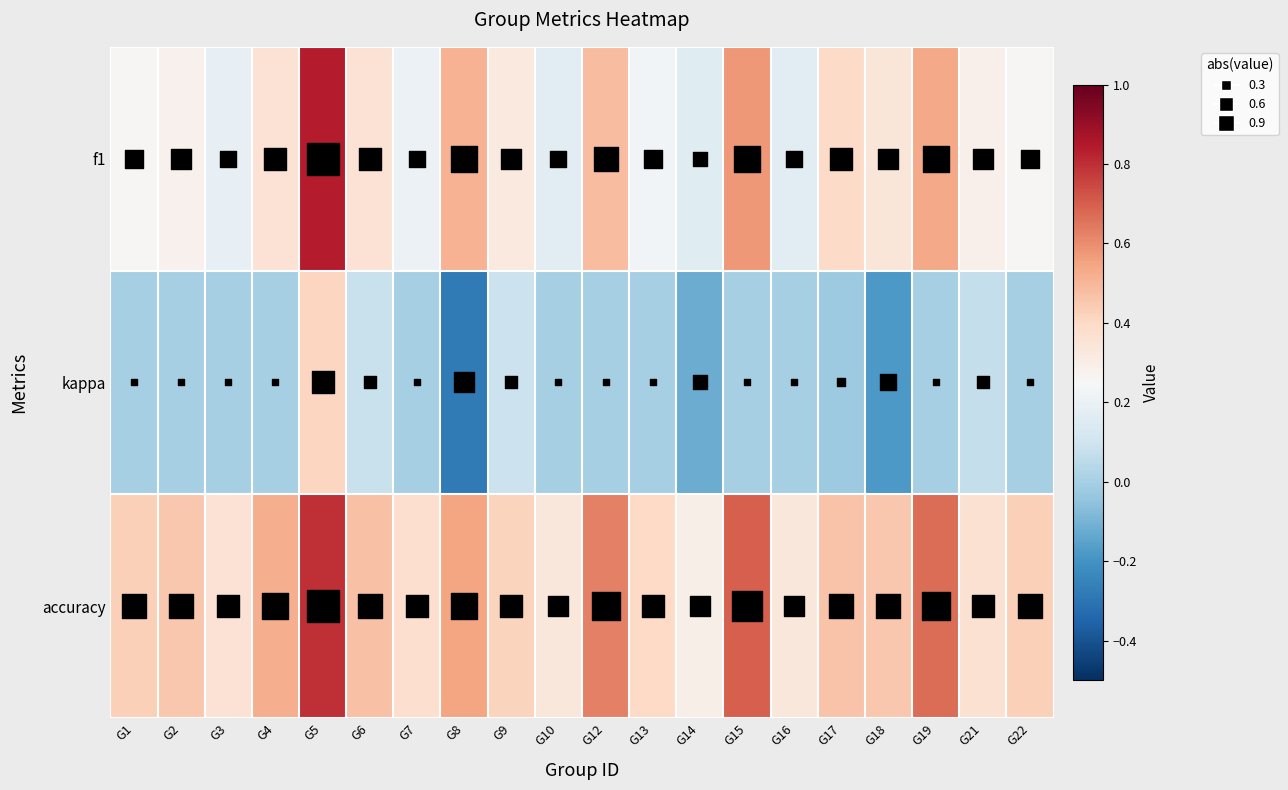

Reading left to right, transcribe all the data shown in this chart.

f1: G1=0.3	G2=0.3	G3=0.2	G4=0.4	G5=0.8	G6=0.4	G7=0.2	G8=0.5	G9=0.3	G10=0.2	G12=0.5	G13=0.2	G14=0.2	G15=0.6	G16=0.2	G17=0.4	G18=0.3	G19=0.5	G21=0.3	G22=0.3
kappa: G1=0.0	G2=0.0	G3=0.0	G4=0.0	G5=0.4	G6=0.1	G7=0.0	G8=-0.3	G9=0.1	G10=0.0	G12=0.0	G13=0.0	G14=-0.1	G15=0.0	G16=0.0	G17=-0.0	G18=-0.2	G19=0.0	G21=0.1	G22=0.0
accuracy: G1=0.4	G2=0.5	G3=0.4	G4=0.5	G5=0.8	G6=0.5	G7=0.4	G8=0.5	G9=0.4	G10=0.3	G12=0.6	G13=0.4	G14=0.3	G15=0.7	G16=0.3	G17=0.5	G18=0.5	G19=0.7	G21=0.4	G22=0.4